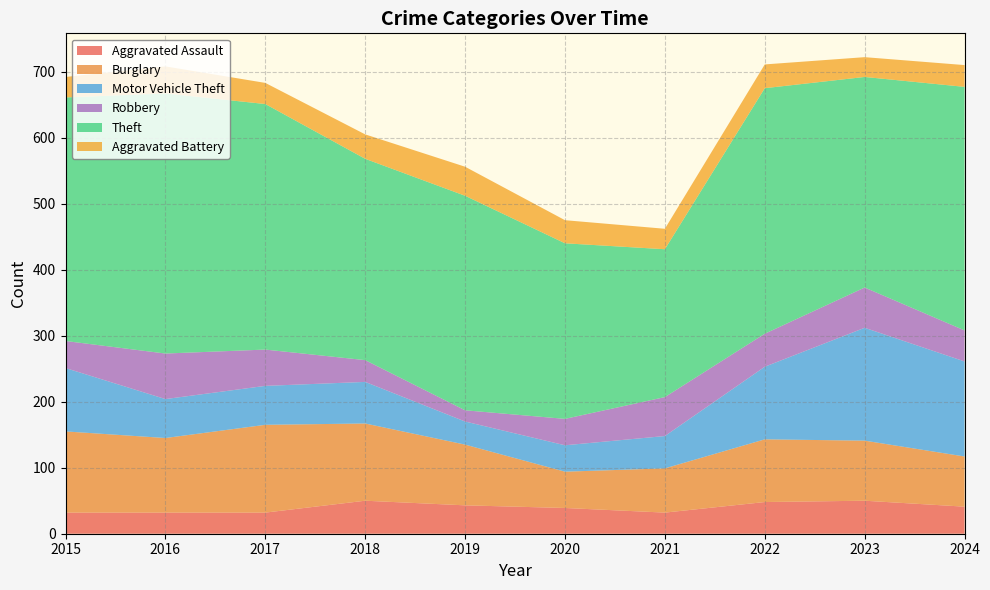

Reading right to left, extract all data points from this chart.

Aggravated Assault: 41	50	48	32	39	43	50	32	32	32
Burglary: 76	91	95	67	55	92	117	133	113	123
Motor Vehicle Theft: 144	171	110	49	40	35	63	59	59	96
Robbery: 47	61	50	59	40	17	33	55	69	41
Theft: 369	319	372	224	266	325	305	372	394	369
Aggravated Battery: 33	30	36	31	35	44	37	32	41	31